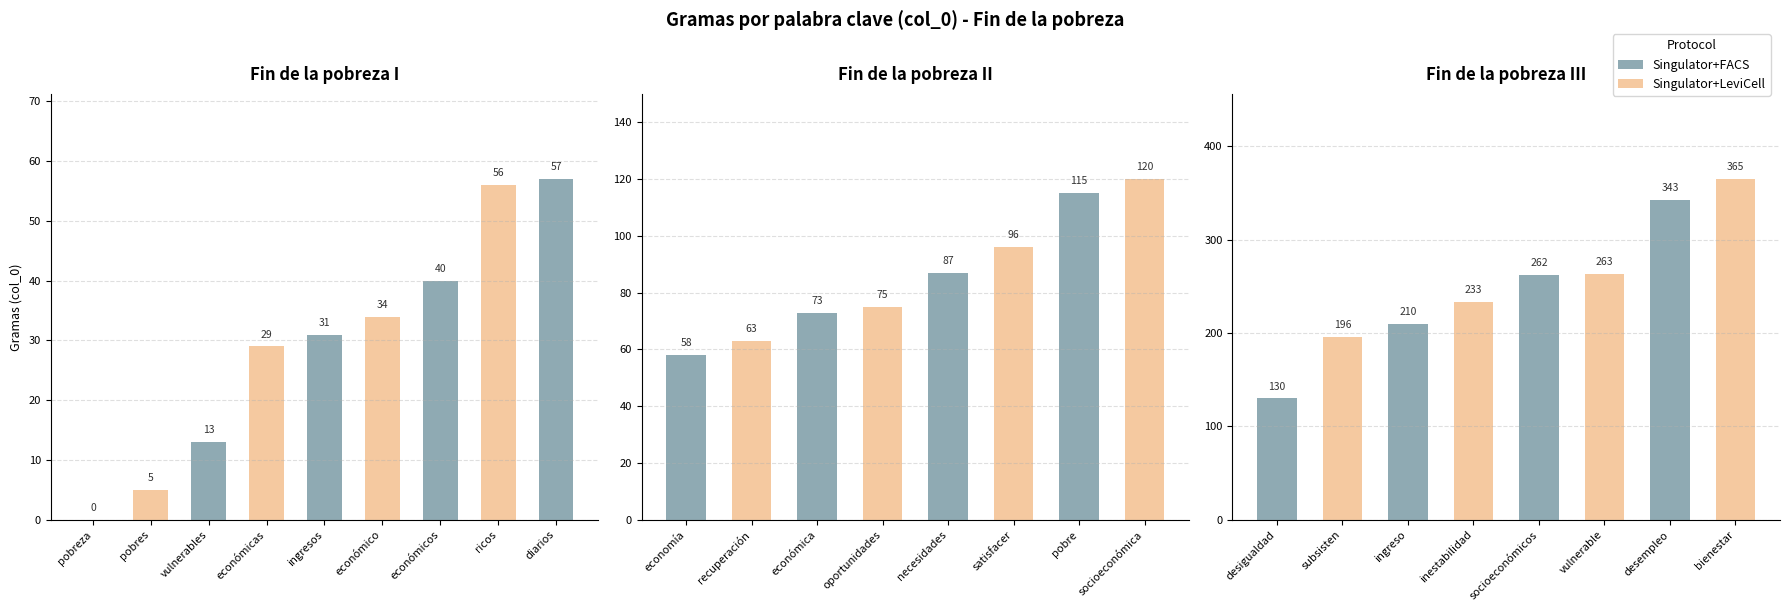

Which label corresponds to the smallest value in the chart?

pobreza